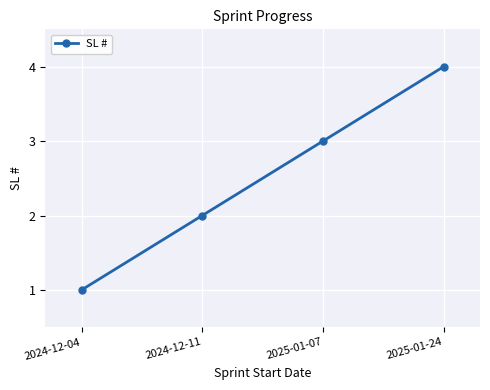

At which label is the value closest to 2?

2024-12-11